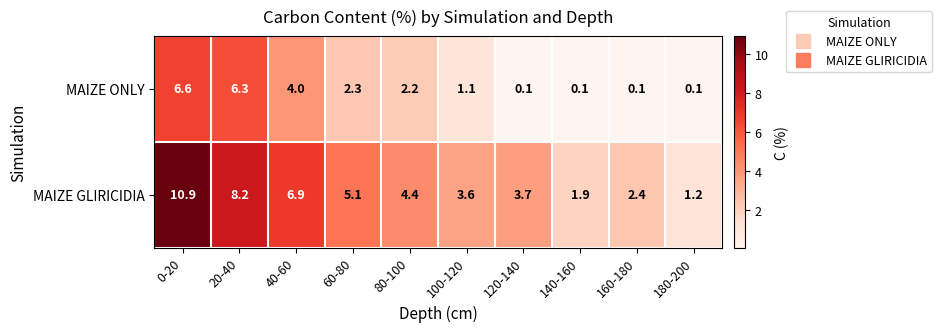

At 180-200, list the series in order from largest to smallest.

MAIZE GLIRICIDIA, MAIZE ONLY